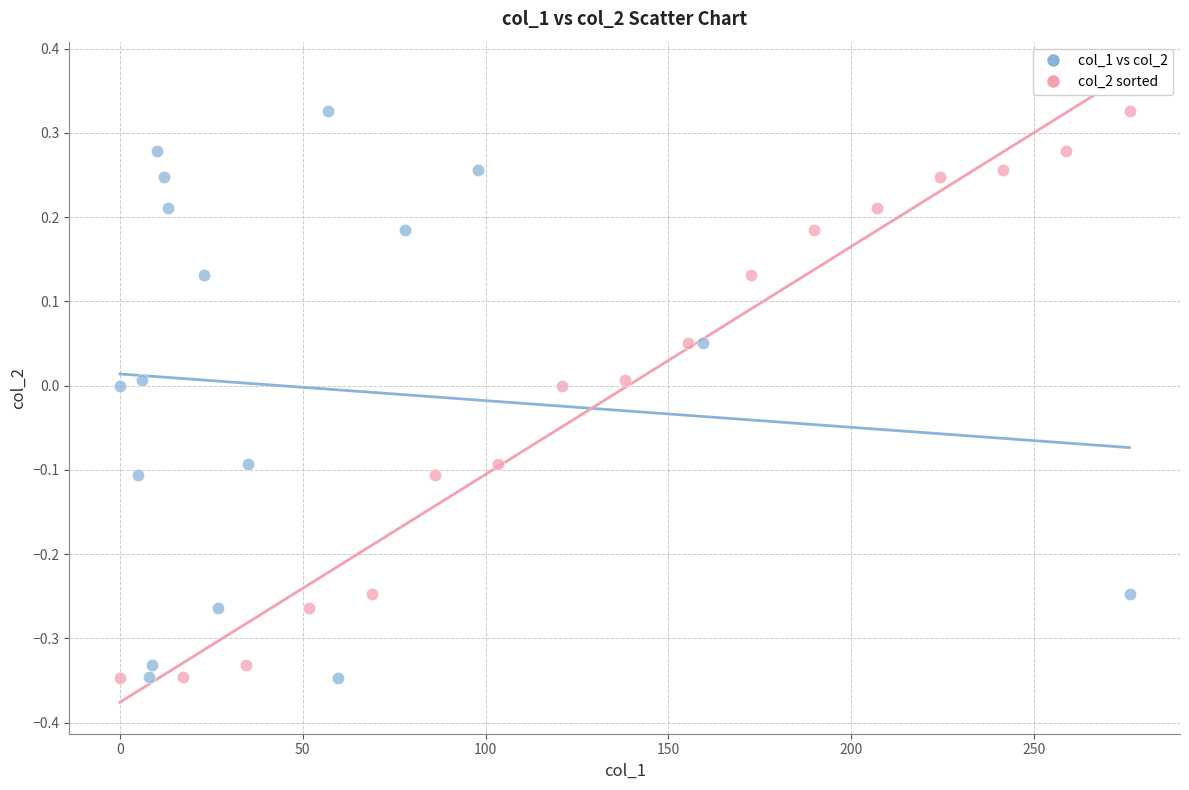

What are all the series names shown in the legend?

col_1 vs col_2, col_2 sorted